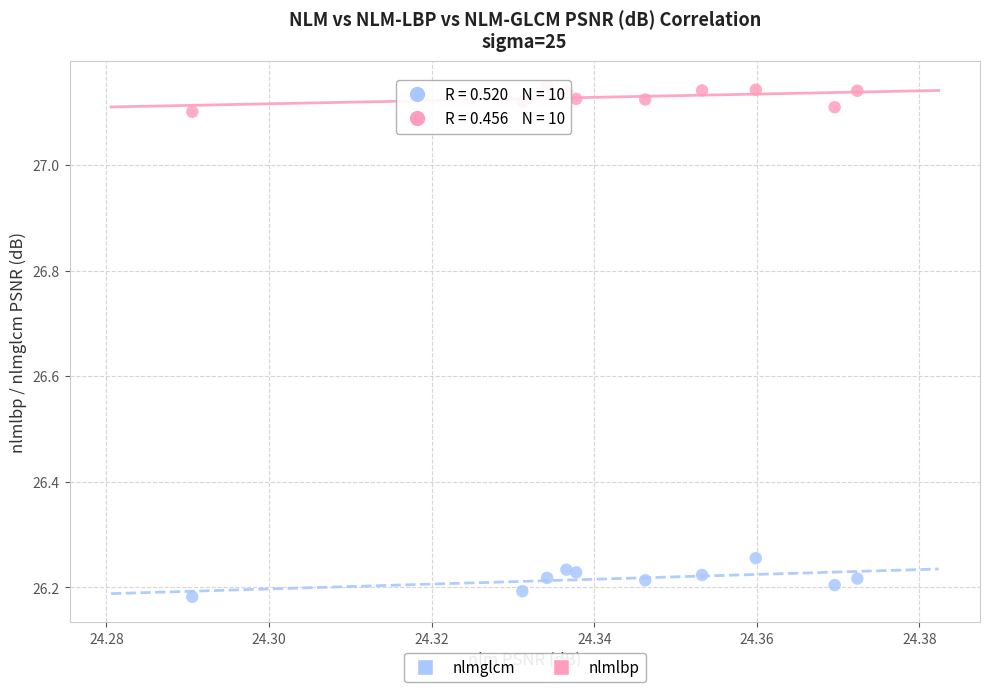

What are all the series names shown in the legend?

nlmglcm, nlmlbp